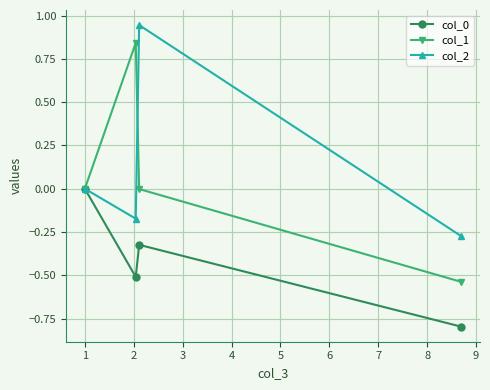

What is the value of the col_0 point at the 4th from the left?

-0.8